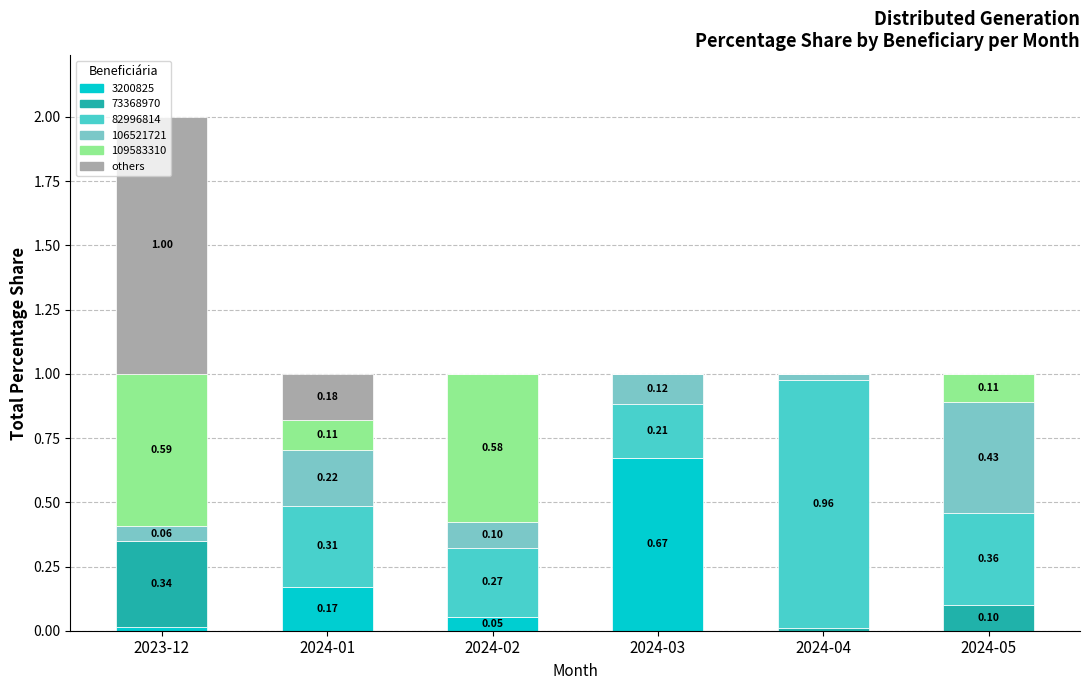

Count the number of categories in the chart.

6